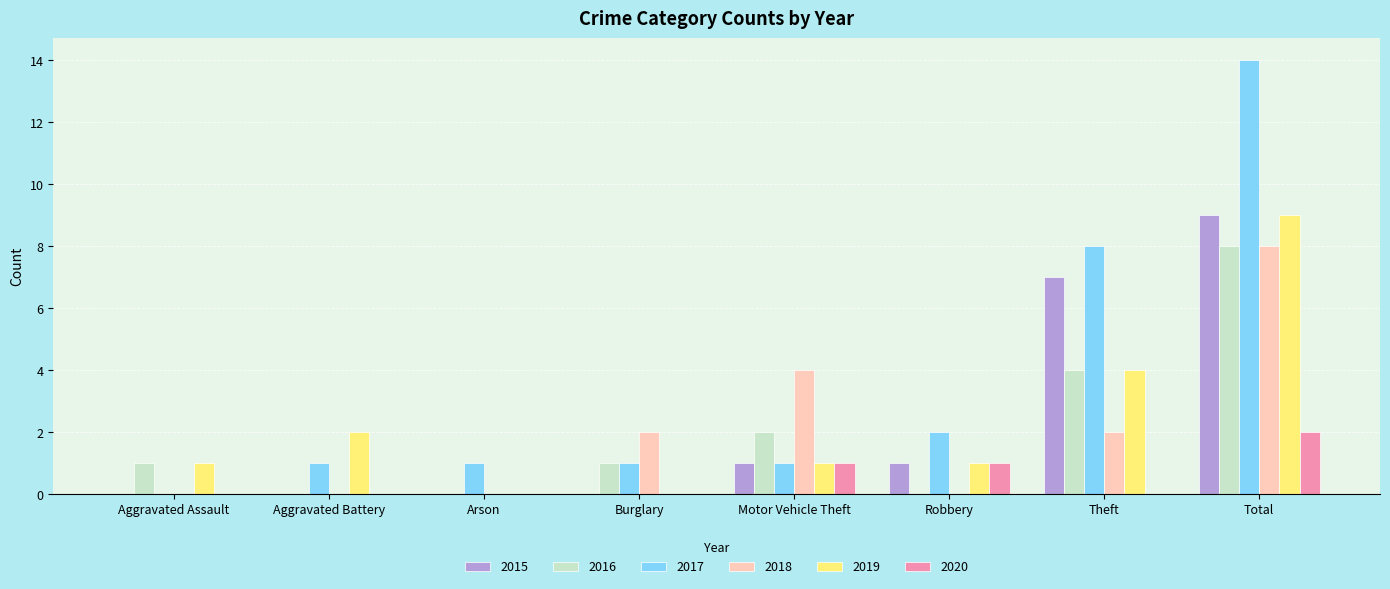

Which series has the largest total across all categories?

2017